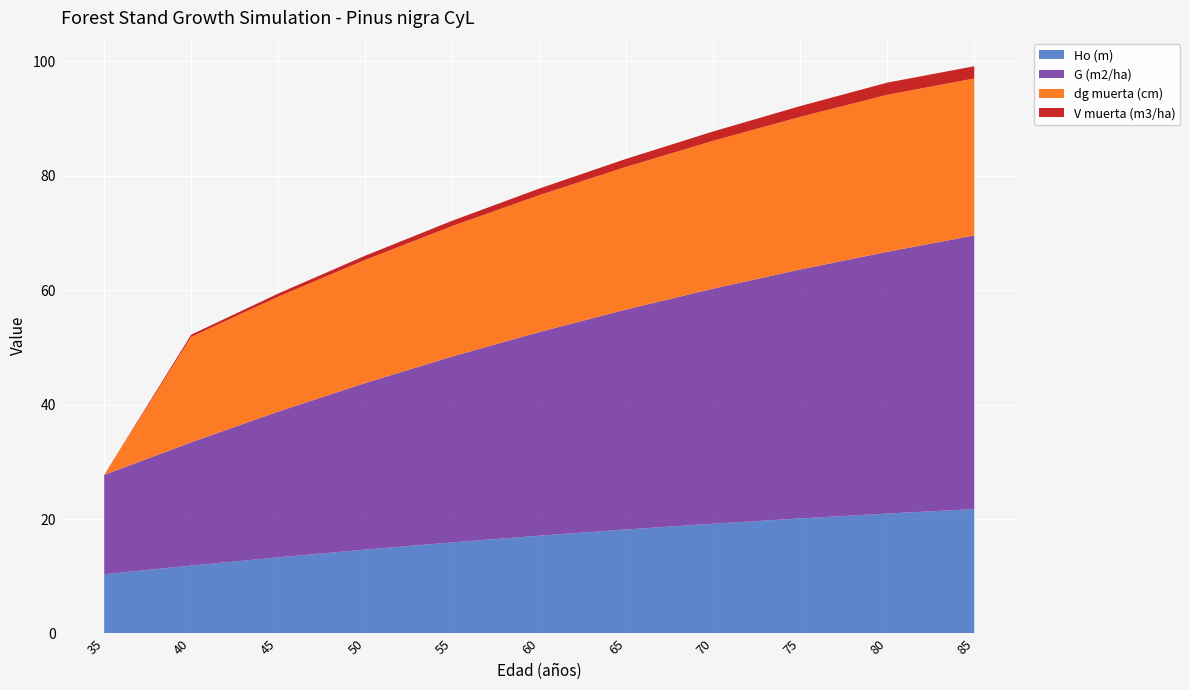

Reading left to right, transcribe all the data shown in this chart.

Ho (m): 10.3	11.9	13.3	14.7	15.9	17.1	18.2	19.2	20.1	21.0	21.8
G (m2/ha): 17.4	21.5	25.5	29.1	32.5	35.6	38.5	41.1	43.5	45.8	47.8
dg muerta (cm): 0.0	18.4	20.1	21.5	22.8	23.9	24.9	25.9	26.7	27.4	27.4
V muerta (m3/ha): 0.0	0.4	0.5	0.7	0.9	1.1	1.4	1.6	1.9	2.1	2.1